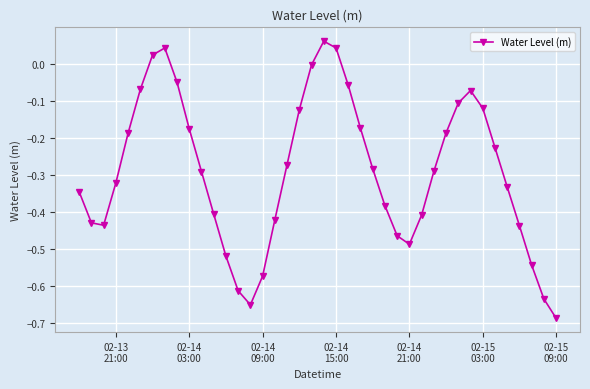

What is the difference between the maximum and minimum values?

0.7